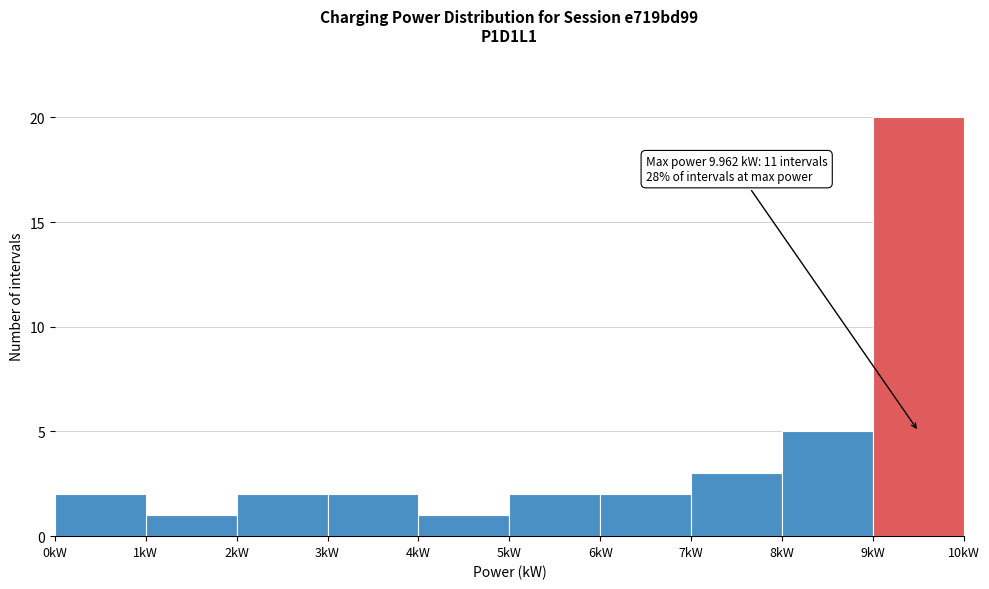

Over which range of the x-axis is the bar tallest?

9 to 10